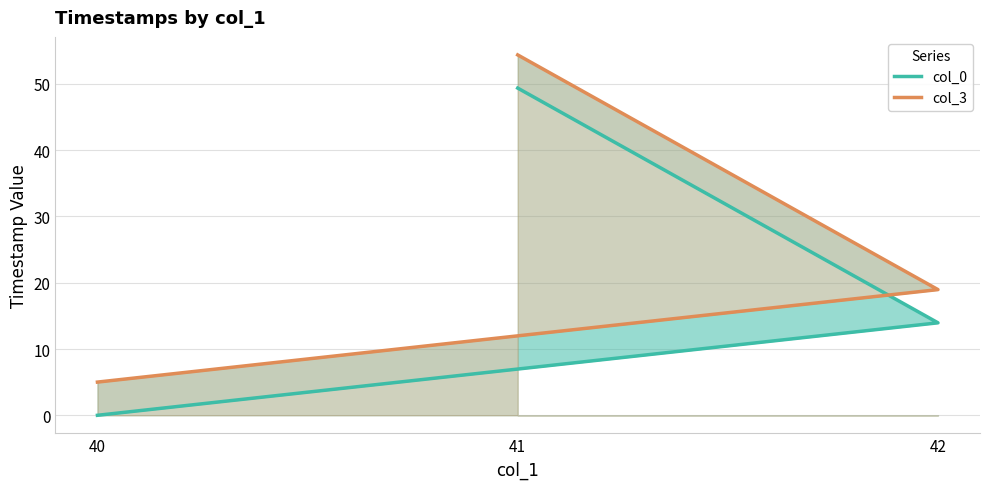

At which label does col_0 first exceed 13?

42